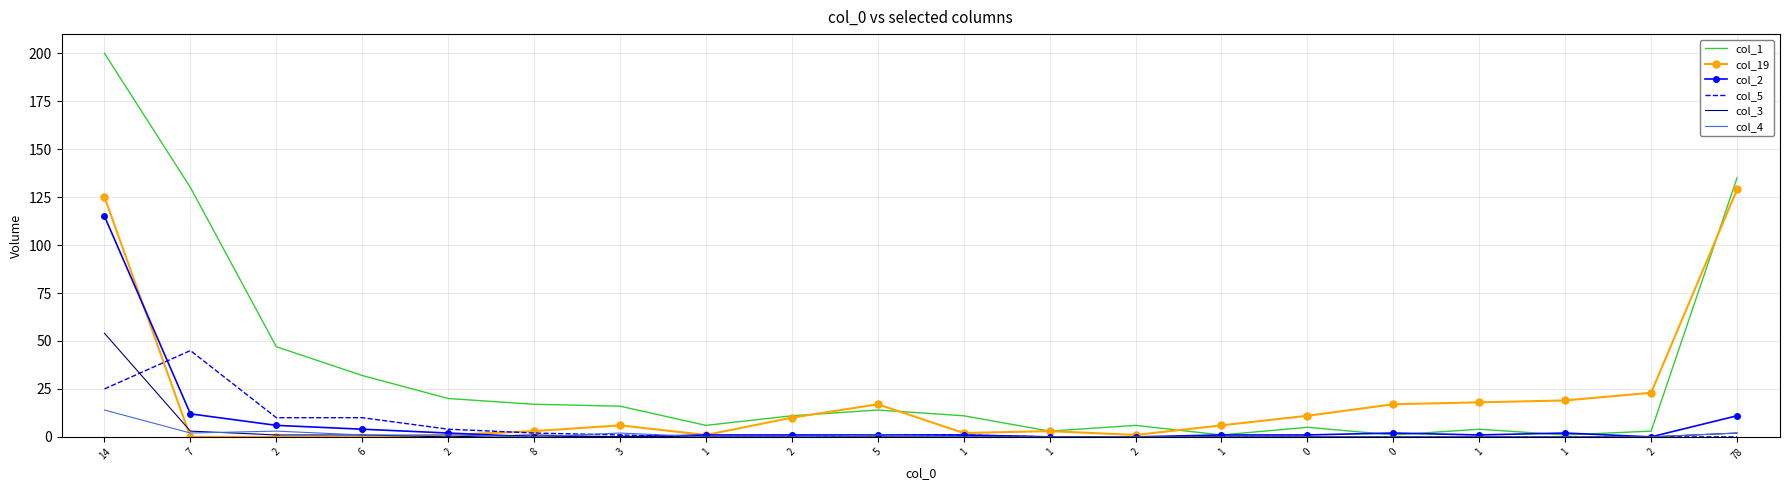

Between 7 and 78, which series saw the biggest shift?

col_19